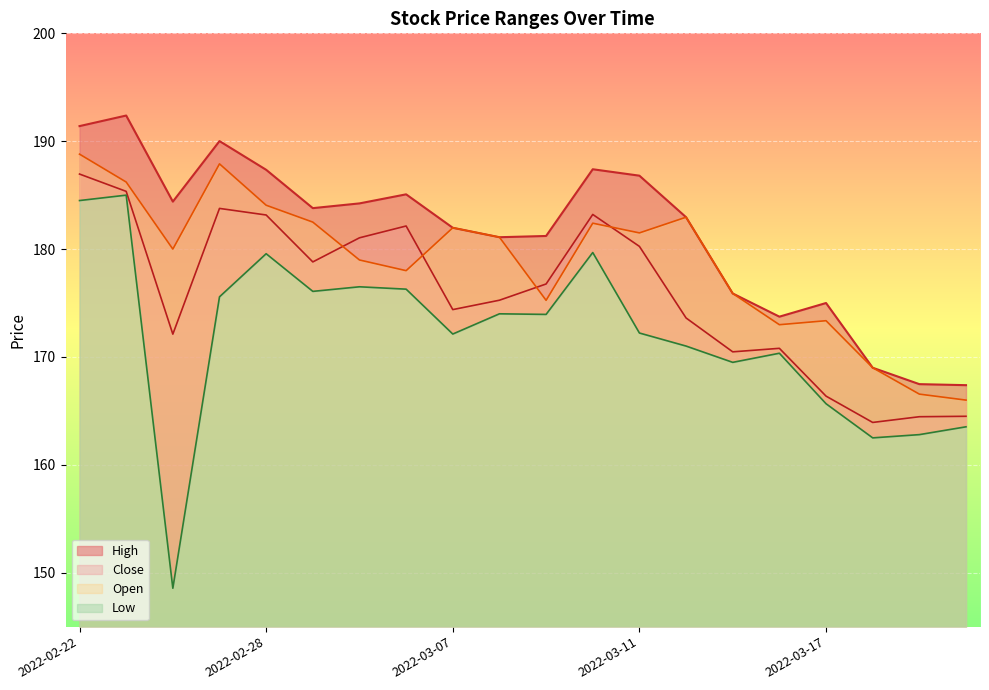

Read the High value at 2022-03-03.

184.2